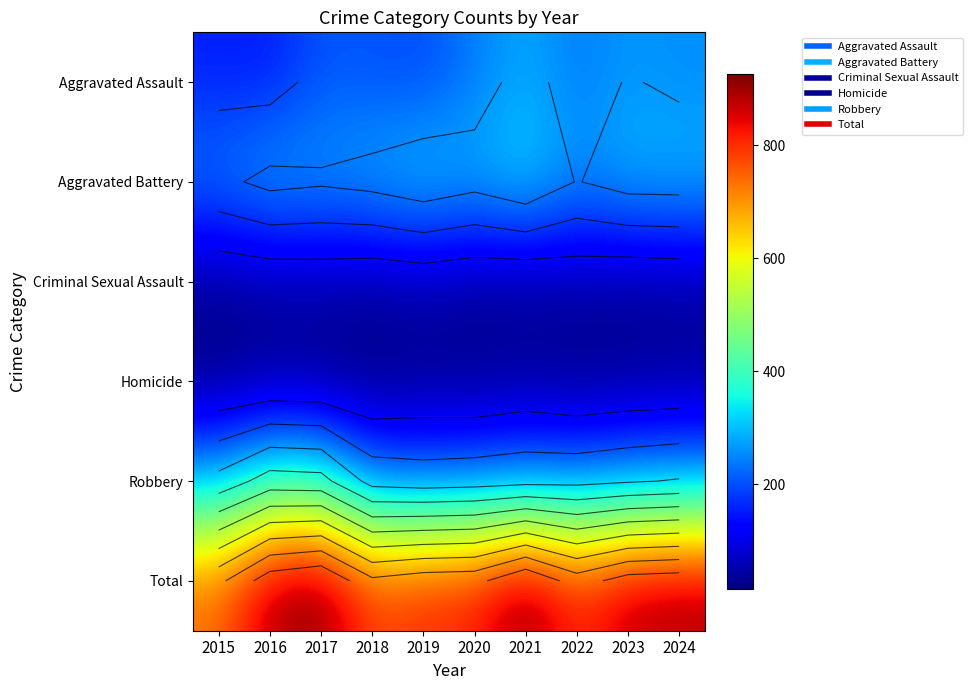

True or false: Aggravated Battery has a value of 95 at 2022.

False